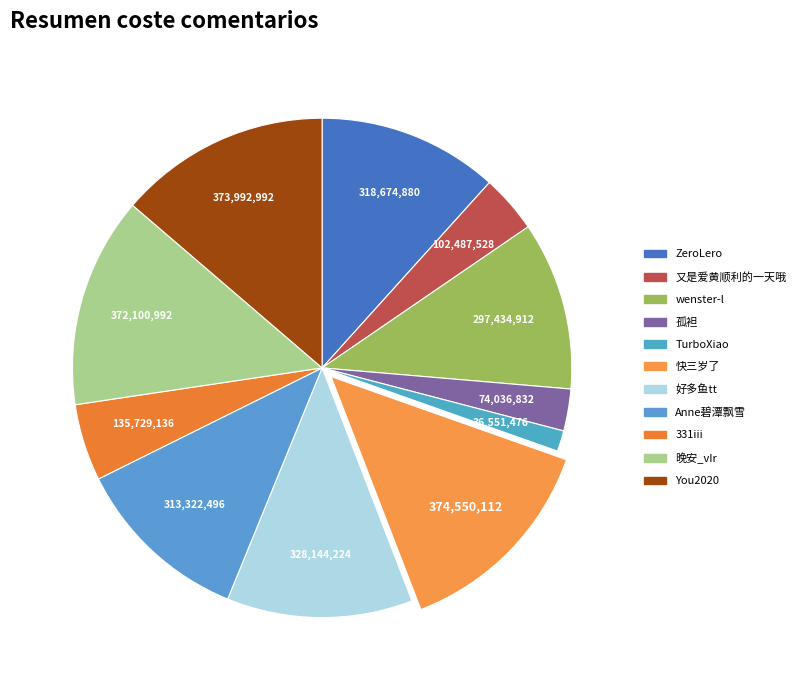

To the nearest percent, what is the combined percentage of 快三岁了 and TurboXiao?

15%